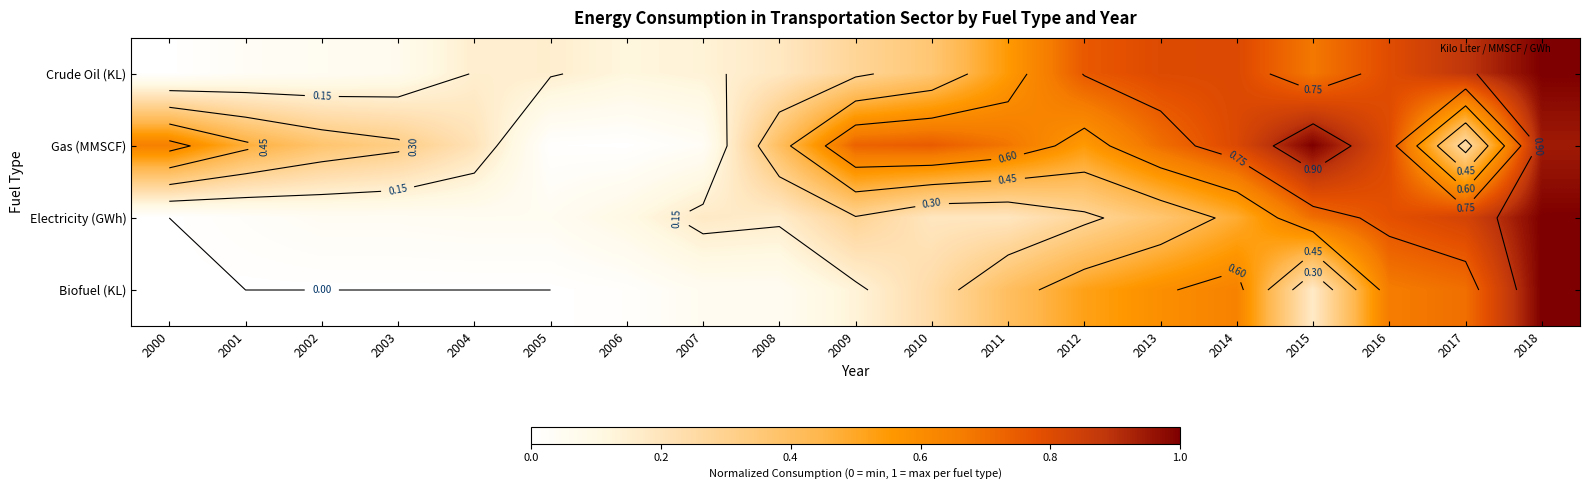

What is the greatest value displayed?

1.0